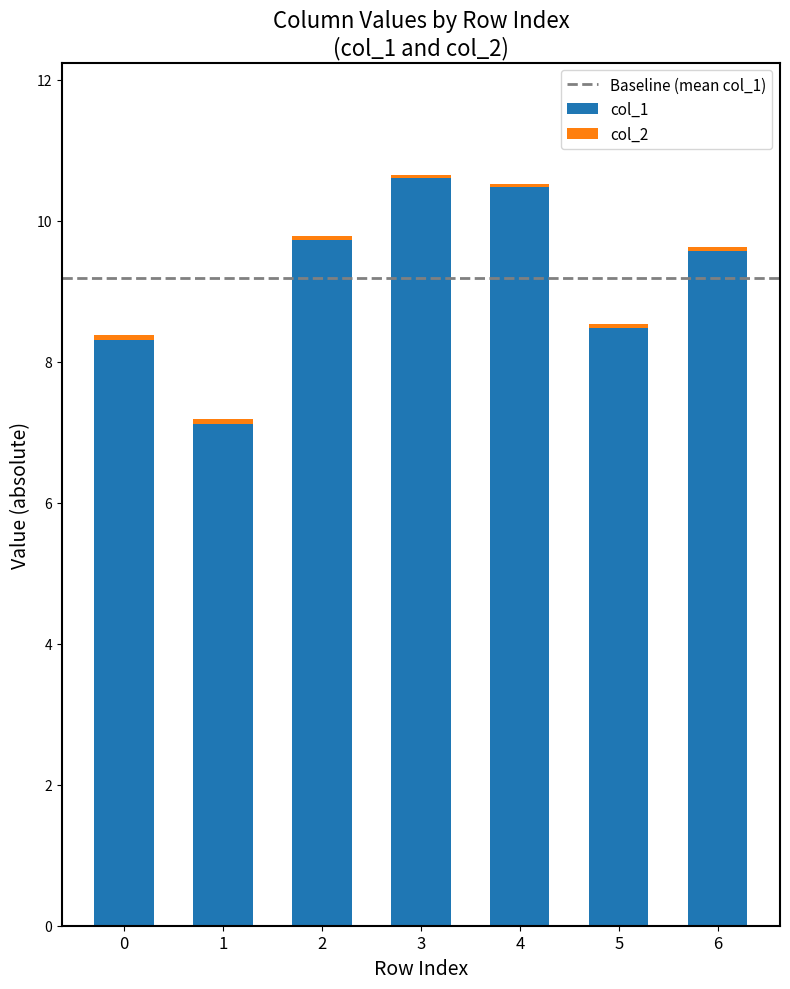

True or false: col_1 has a value of 8.3 at 0.

True